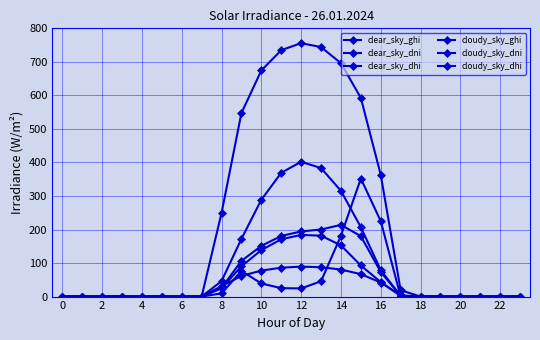

At how many categories does at least one series exceed 94?

9